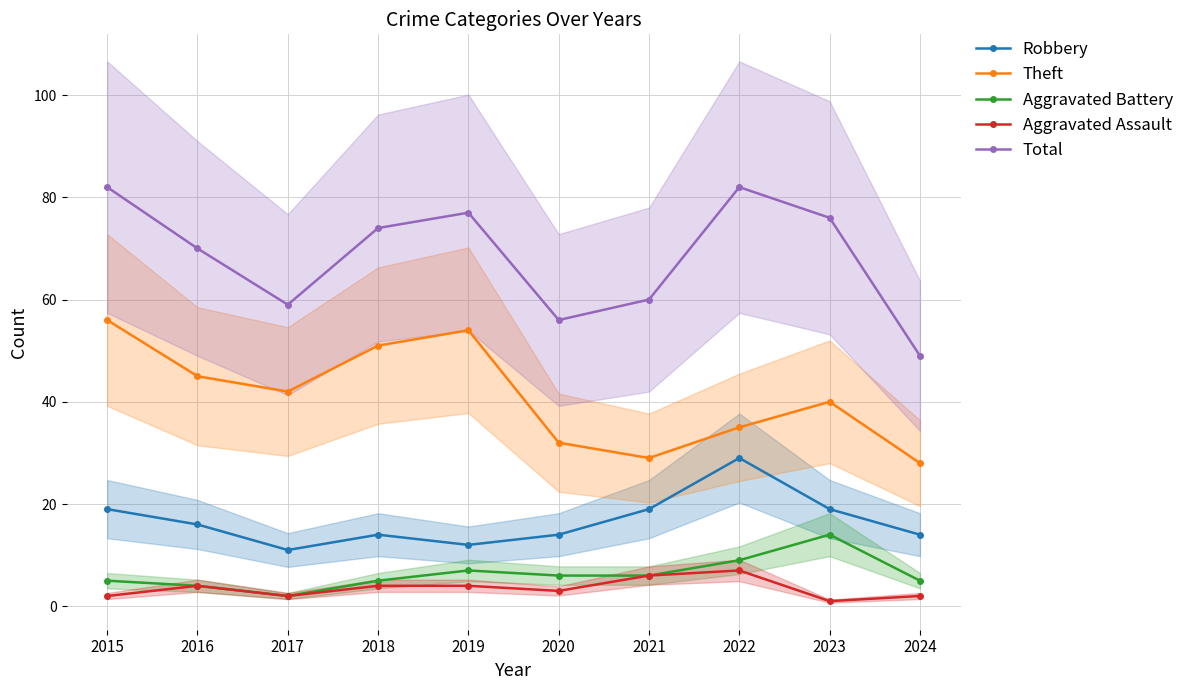

How many series are shown in this chart?

5